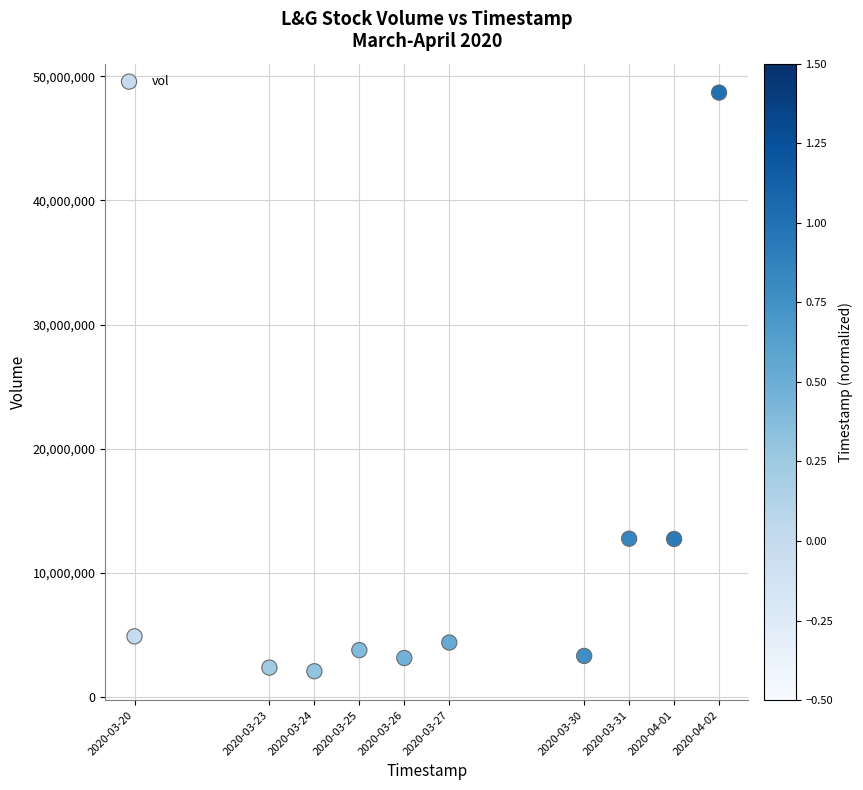

What is the average X value?

1585275840